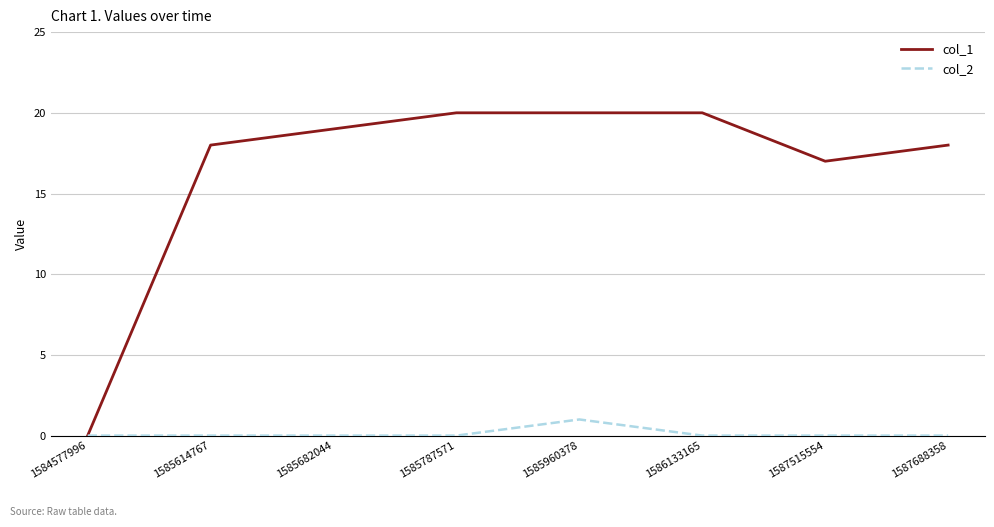

Between 1587515554 and 1587688358, which series saw the biggest shift?

col_1